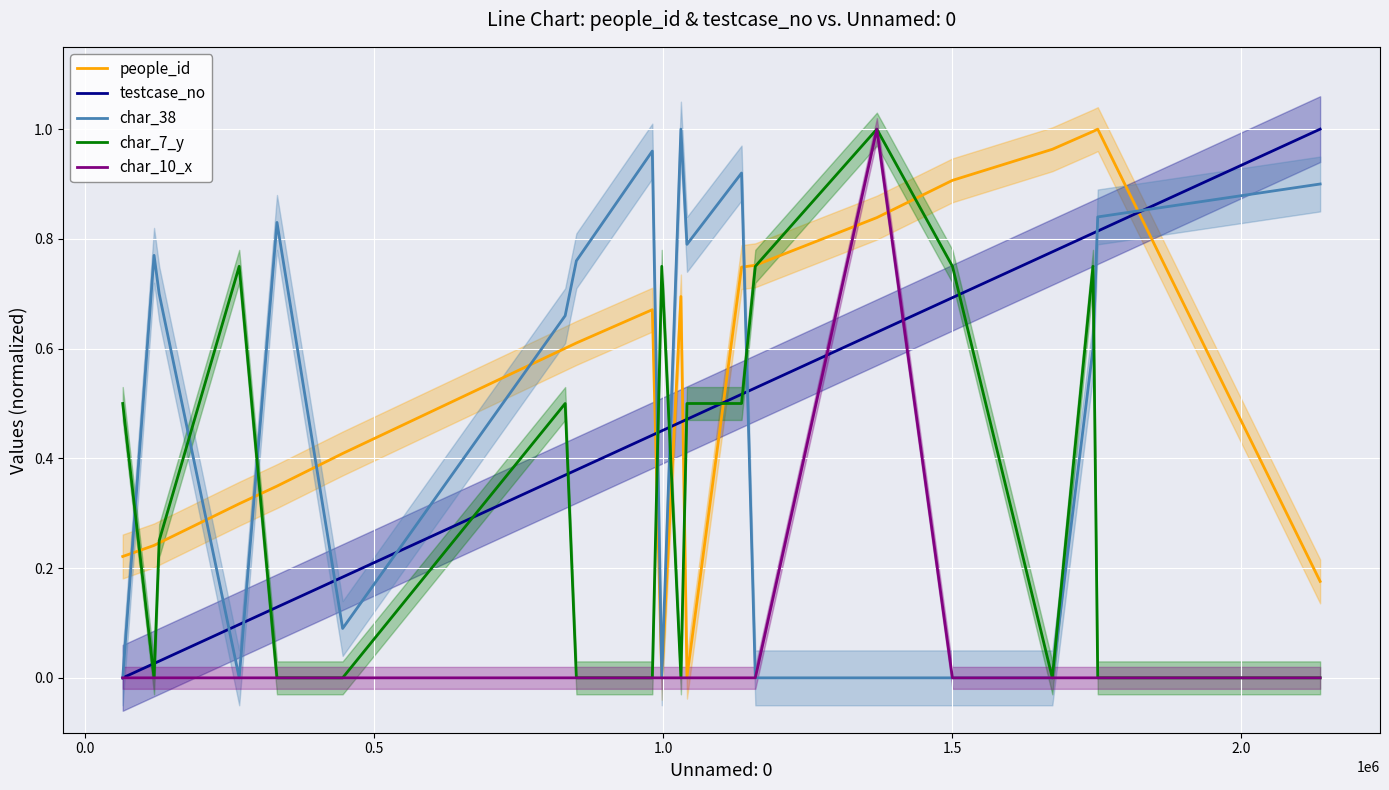

List the series in order of their peak value, highest first.

people_id, testcase_no, char_38, char_7_y, char_10_x